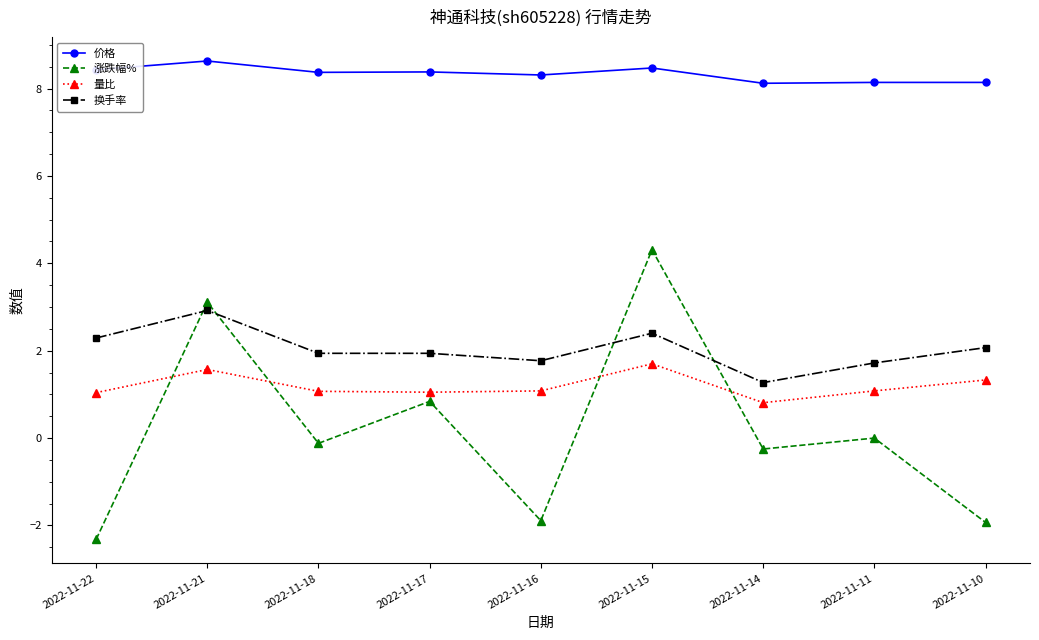

List the series in order of their peak value, highest first.

价格, 涨跌幅%, 换手率, 量比